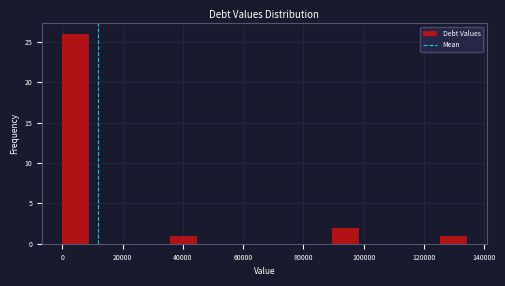

Reading left to right, list every bar in this chart as the range it spans on the x-axis followed by its height. Neither the bar edges nor the heights are printed on the chart, so give them approximately, as read against the axes.

0 to 8000: 26
8000 to 18000: 0
18000 to 26000: 0
26000 to 36000: 0
36000 to 44000: 1
44000 to 54000: 0
54000 to 62000: 0
62000 to 72000: 0
72000 to 80000: 0
80000 to 90000: 0
90000 to 98000: 2
98000 to 108000: 0
108000 to 116000: 0
116000 to 126000: 0
126000 to 134000: 1